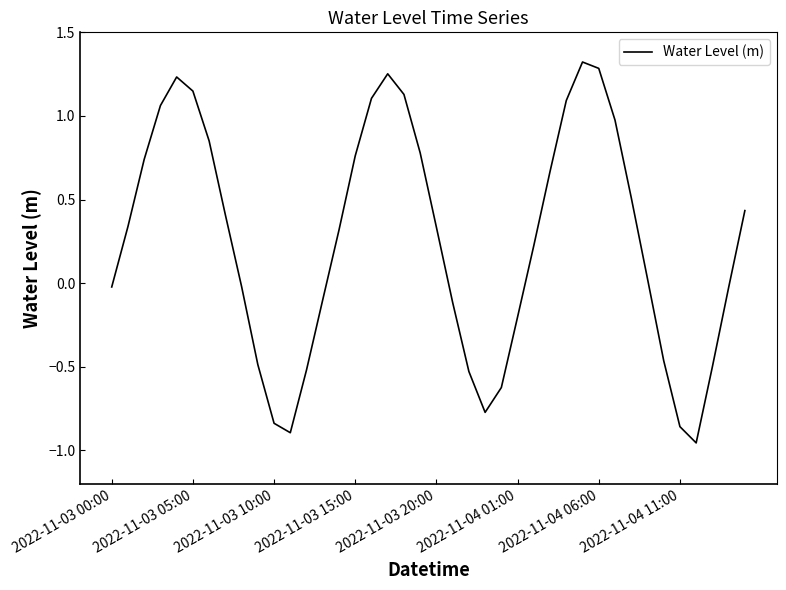

What is the difference between the maximum and minimum values?

2.3